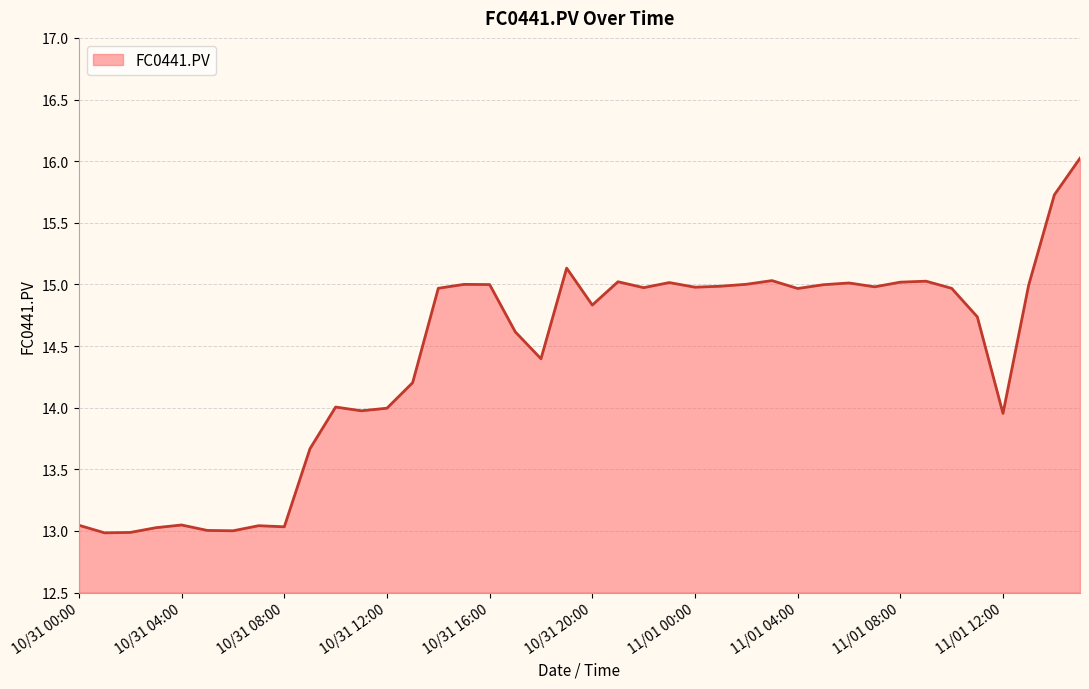

What is the maximum value shown in the chart?

16.0